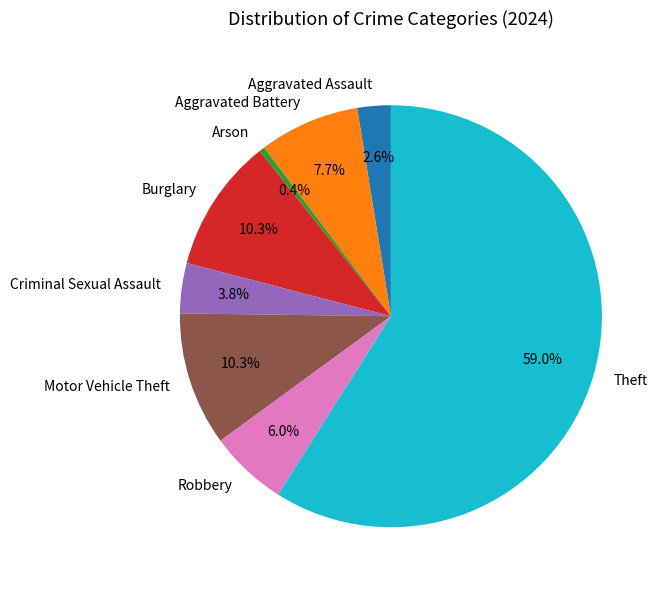

To the nearest percent, what is the average slice percentage?

12%